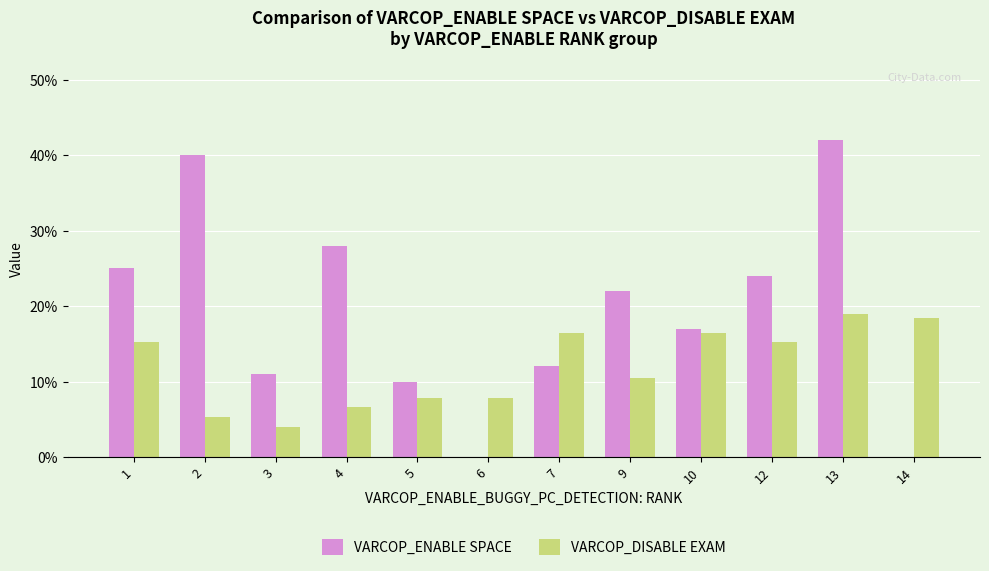

At which label is VARCOP_ENABLE SPACE closest to 21?

9